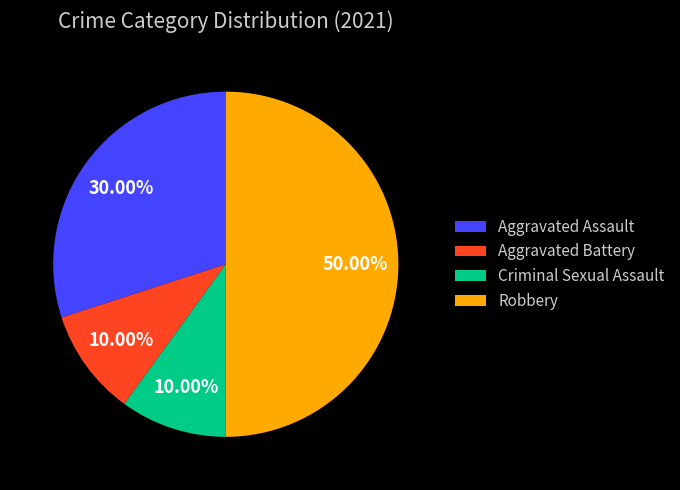

What is the largest slice in the pie chart?

Robbery